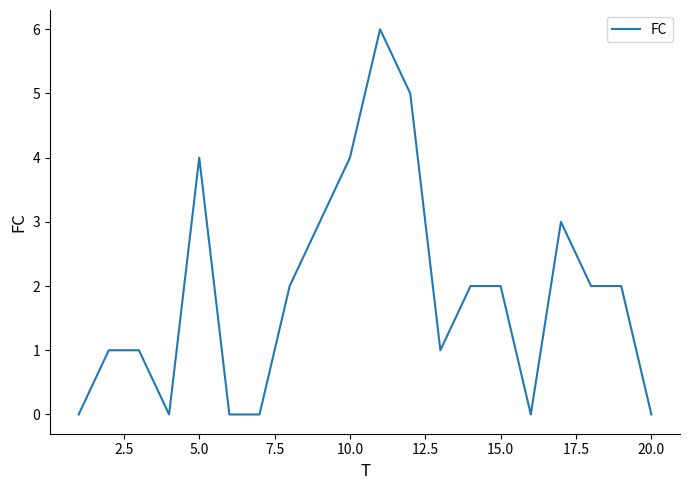

What is the greatest value displayed?

6